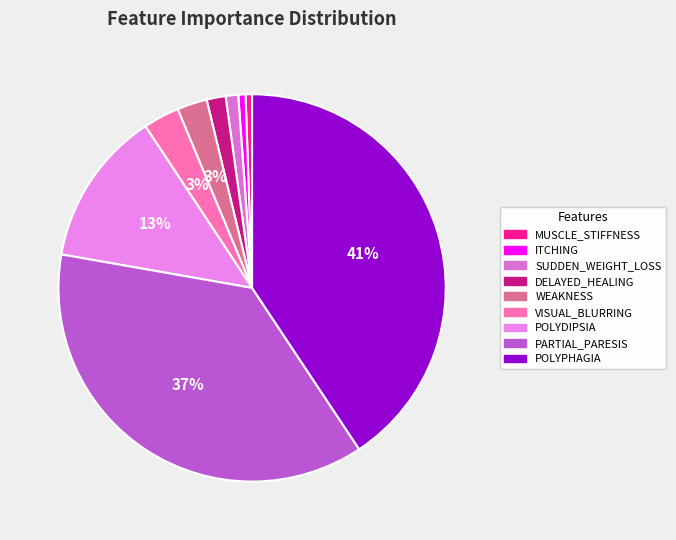

To the nearest percent, what is the average slice percentage?

11%